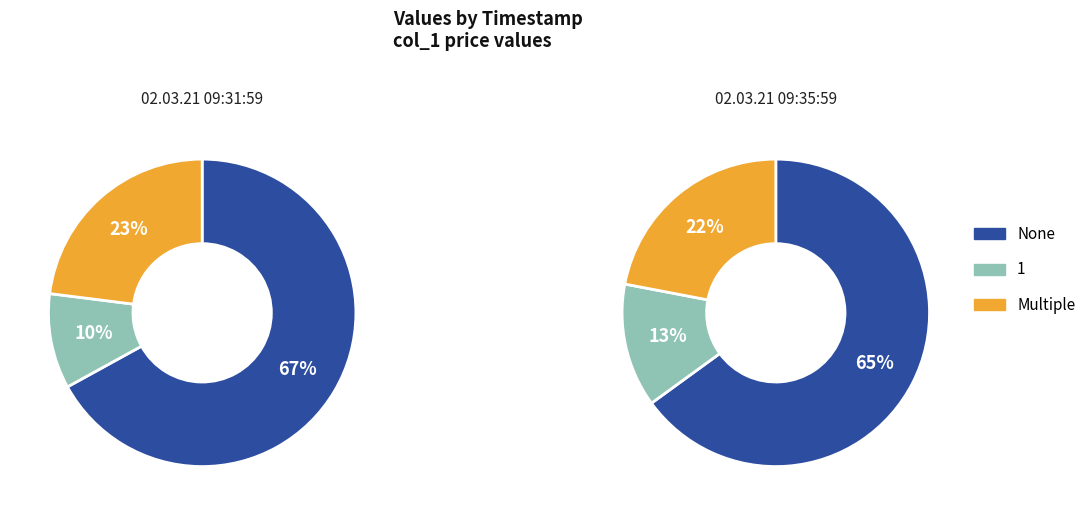

Does 02.03.21 09:35:59 represent more than half of the total?

No